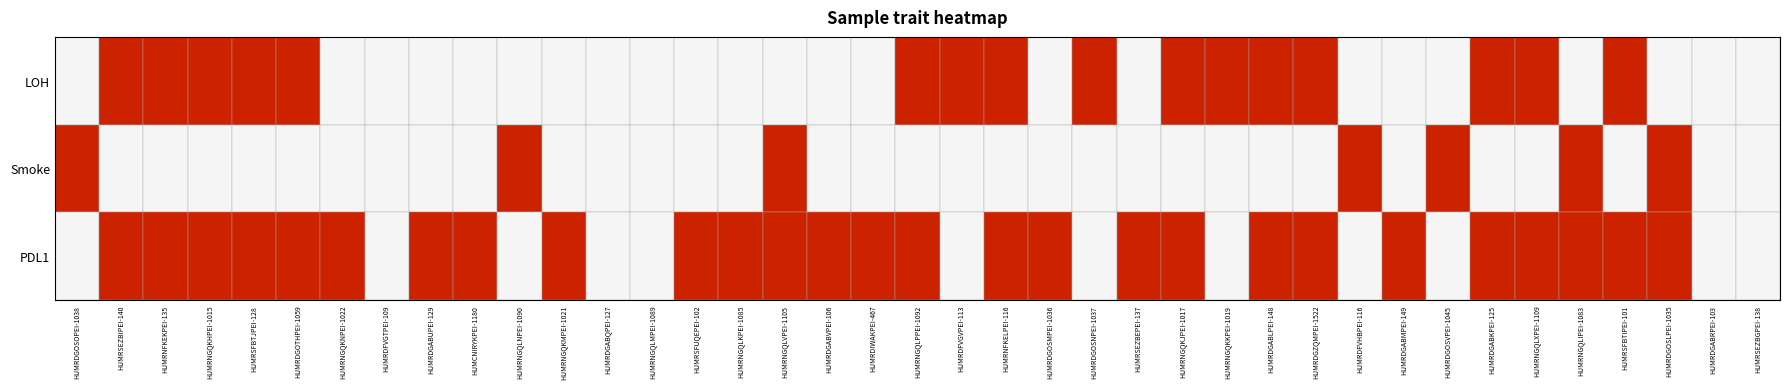

True or false: Smoke has a value of 0 at HUMRNGQLMPEI-1089.

True